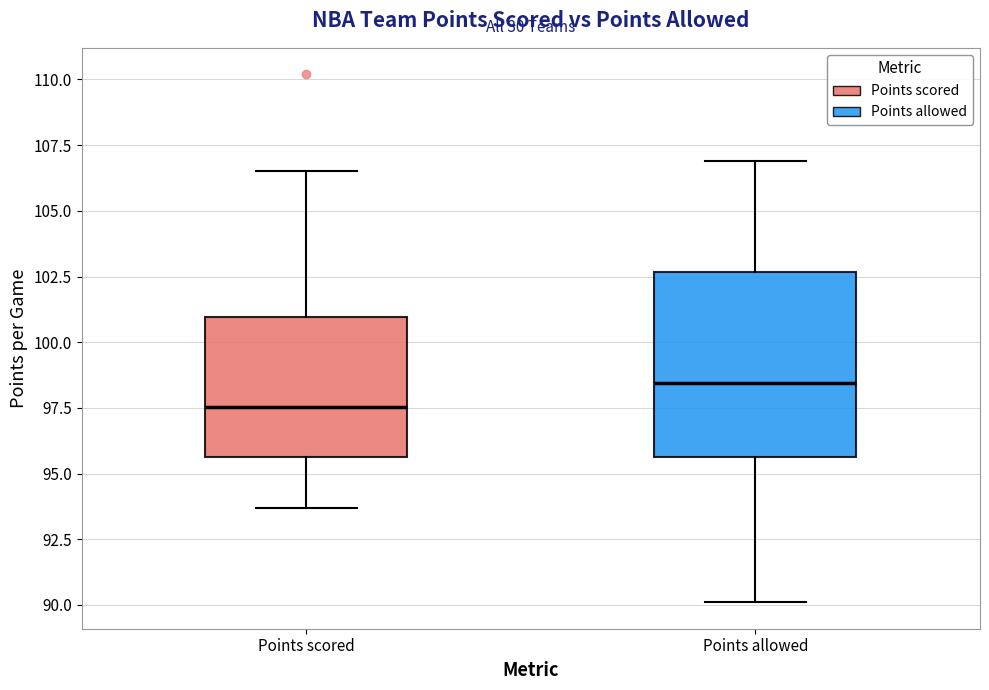

Reading left to right, transcribe this box plot: for each box, give where its median line is, the range the box spans, and where its two whiskers end, as read against the y-axis. The values are not printed on the chart, so give them approximately, as read against the axis.

Points scored: median 97.5, box 95.5 to 101.0, whiskers 93.5 to 106.5
Points allowed: median 98.5, box 95.5 to 102.5, whiskers 90.0 to 107.0